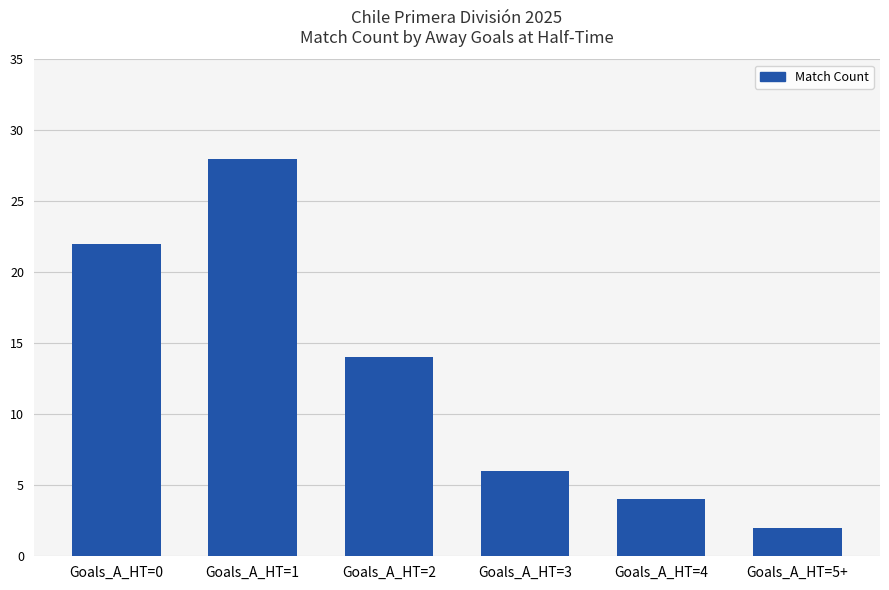

What is the value of the 1st bar from the left?

22